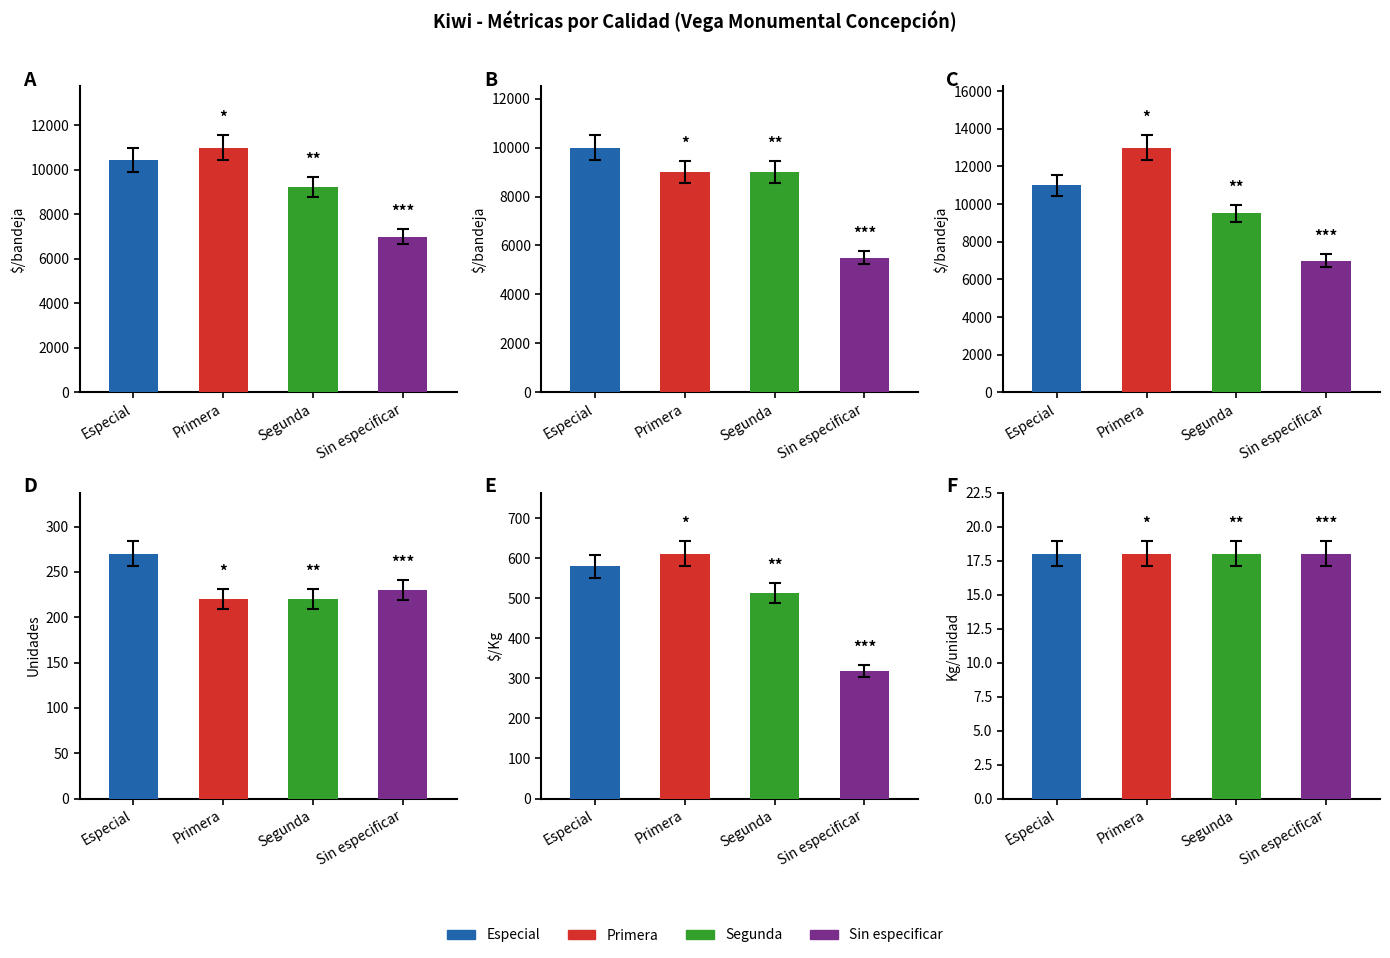

The Precio minimo series shows 10000 at Especial. True or false?

True